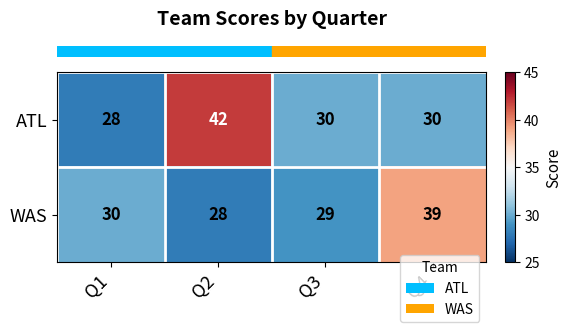

Rank the series by their maximum value, from highest to lowest.

ATL, WAS